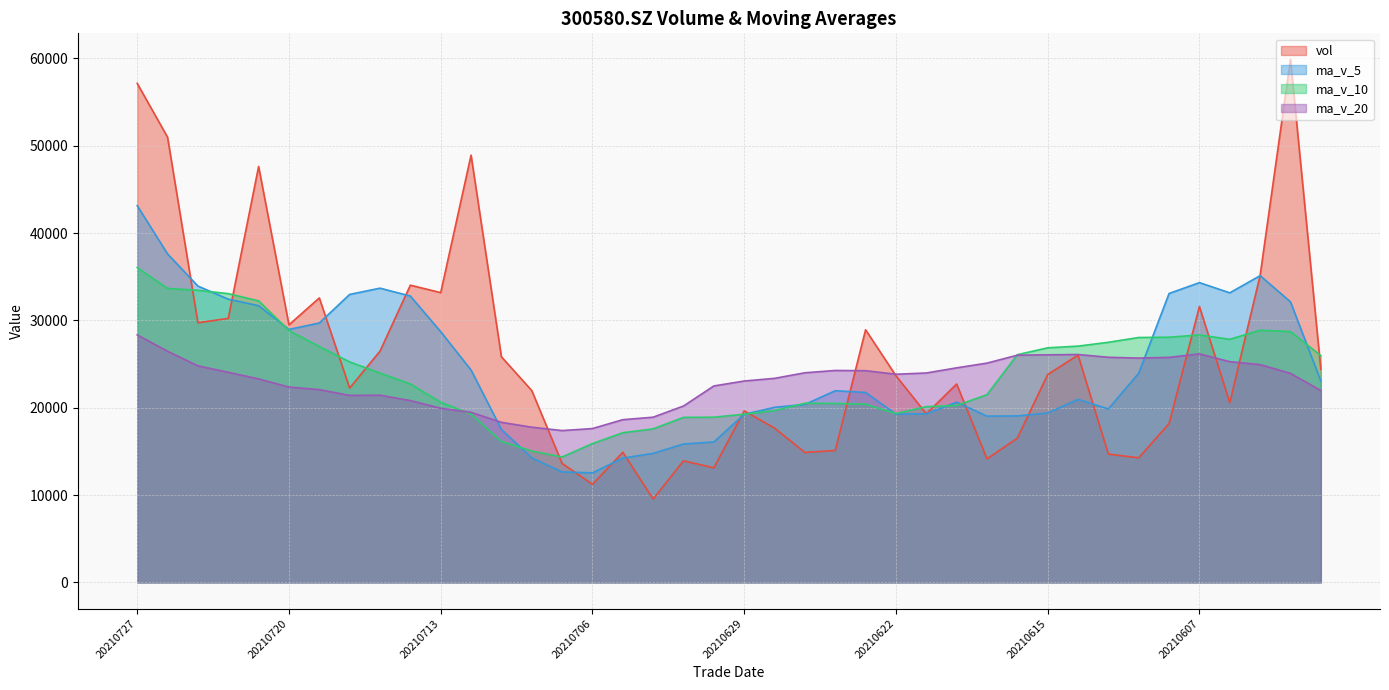

Which has a higher value, 20210721 or 20210712?

20210712